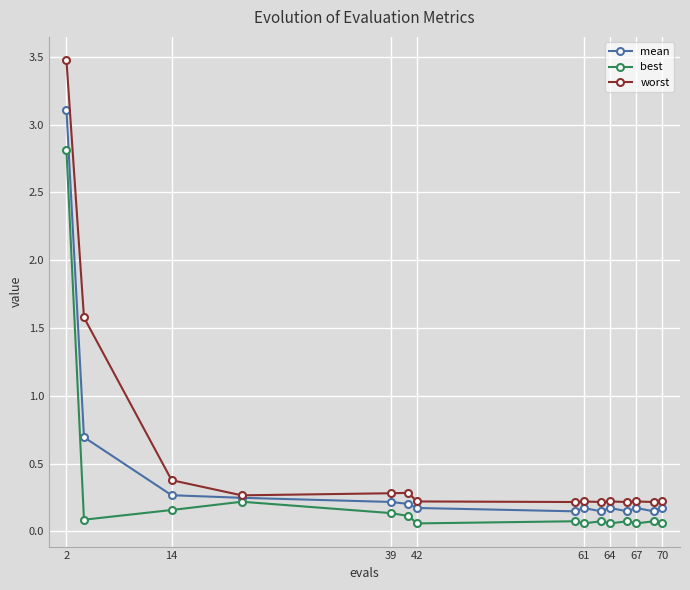

Rank the series by their average value, from highest to lowest.

worst, mean, best